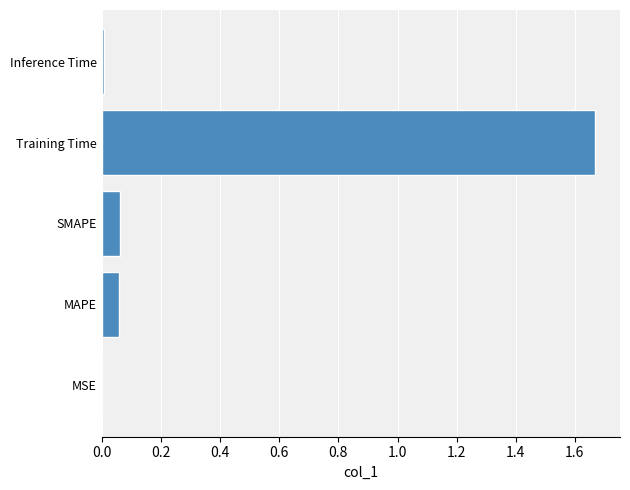

Which has a higher value, Inference Time or SMAPE?

SMAPE